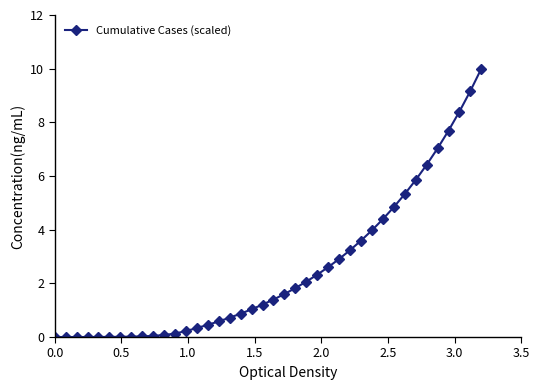

What is the sum of all values?

100.4